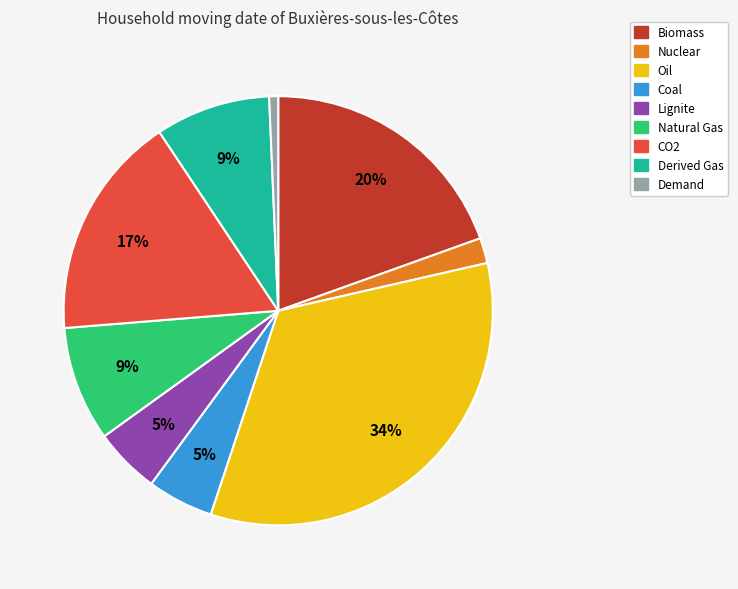

Is the sum of Coal and Derived Gas greater than half?

No